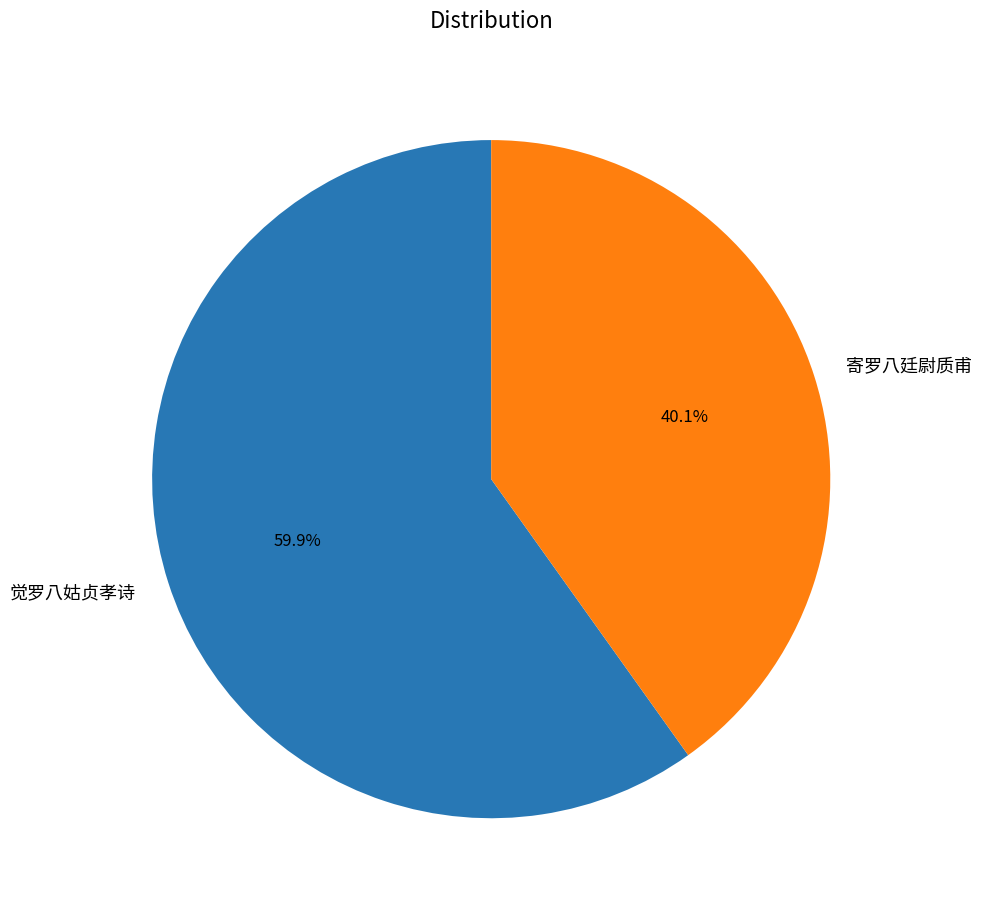

The 寄罗八廷尉质甫 slice represents 40% of the pie. True or false?

True